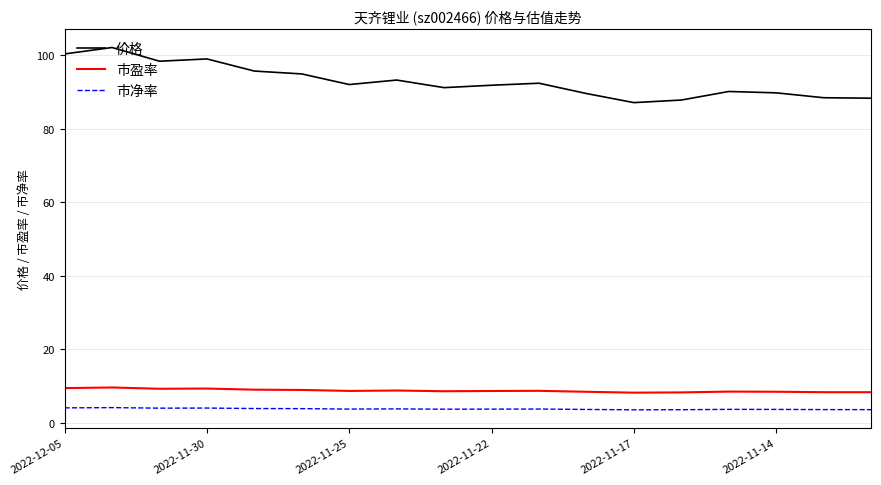

True or false: 市盈率 and 价格 intersect in this chart.

False